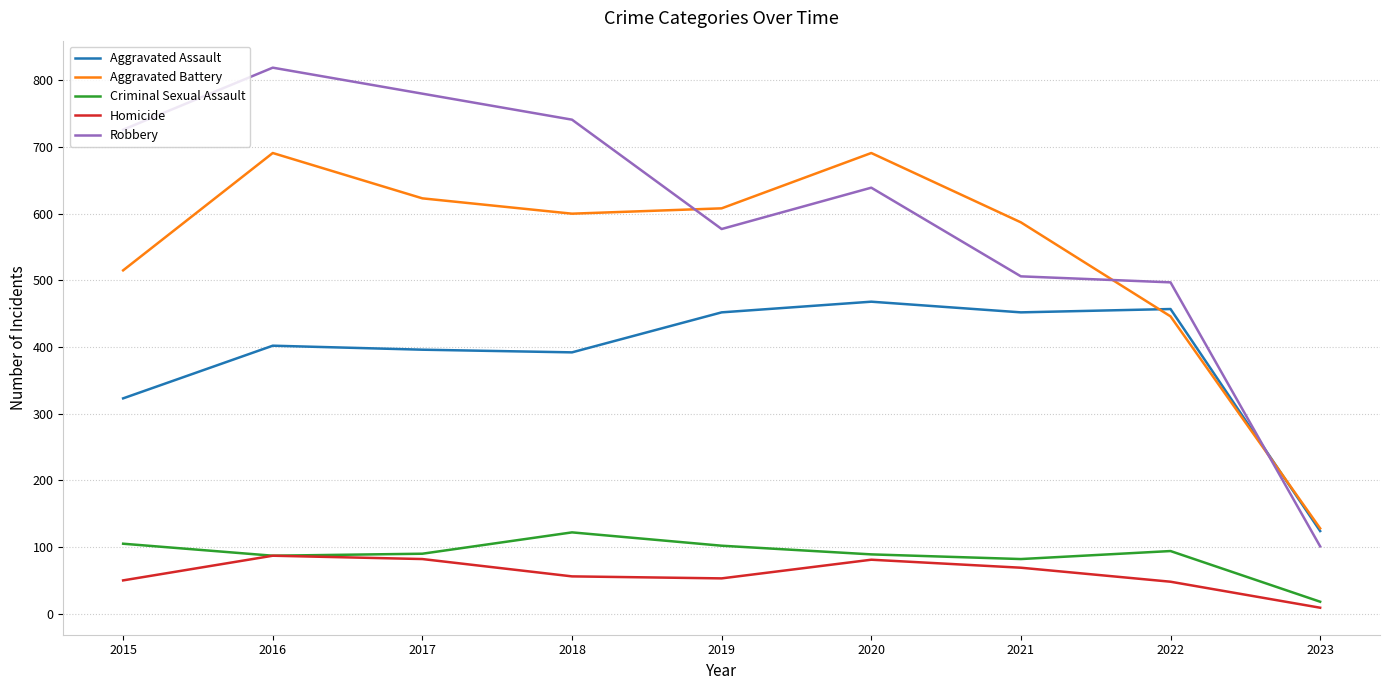

What is the difference between the Homicide values at 2023 and 2021?

60